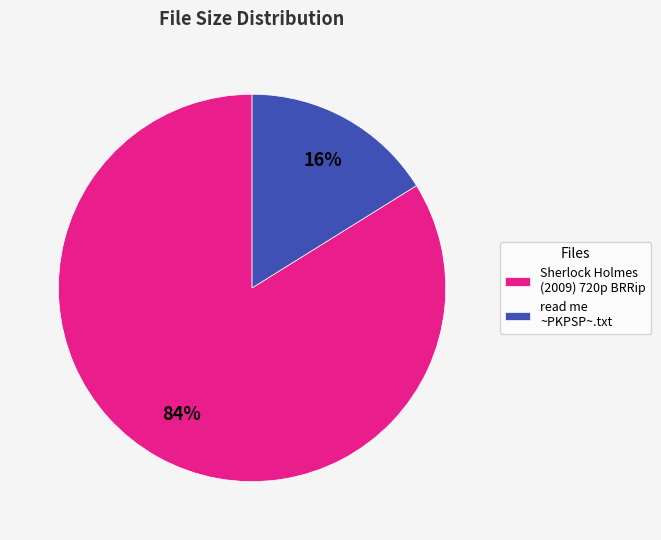

To the nearest percent, what is the average slice percentage?

50%